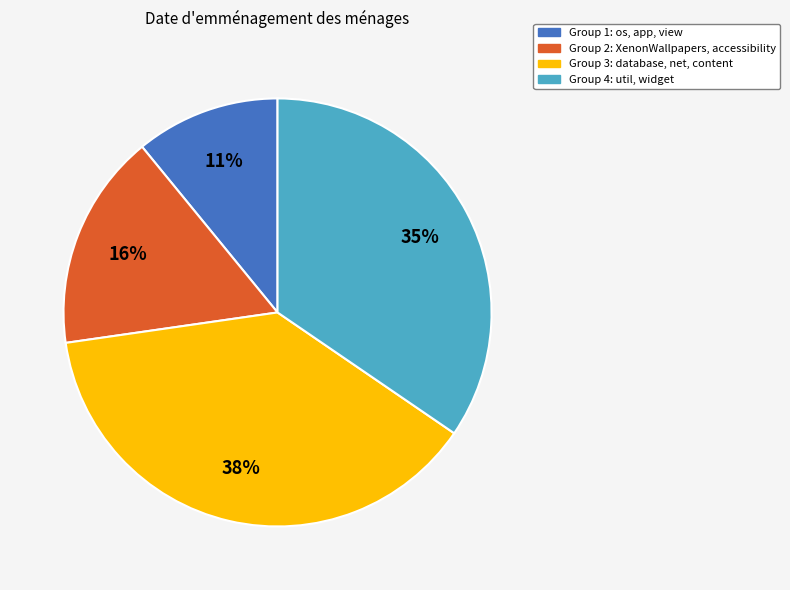

The Group 4: util, widget slice represents 35% of the pie. True or false?

True